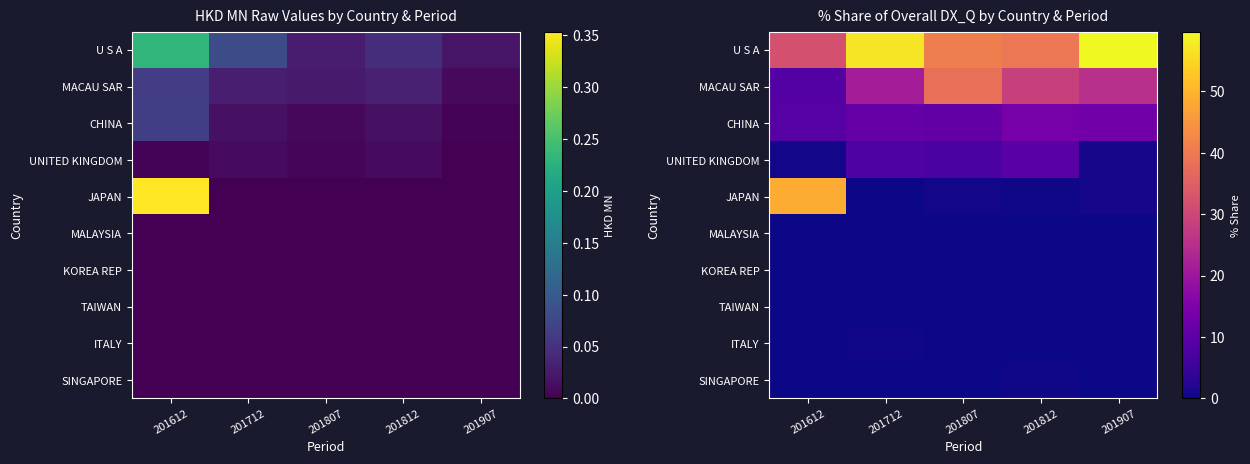

Rank the series by their maximum value, from lowest to highest.

TAIWAN, MALAYSIA, KOREA REP, SINGAPORE, ITALY, UNITED KINGDOM, CHINA, MACAU SAR, JAPAN, U S A